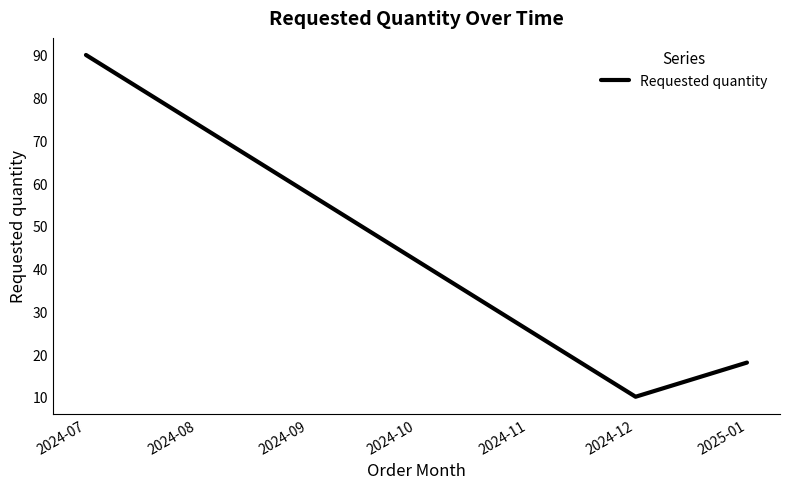

Does the chart display data point markers on the line(s)?

No